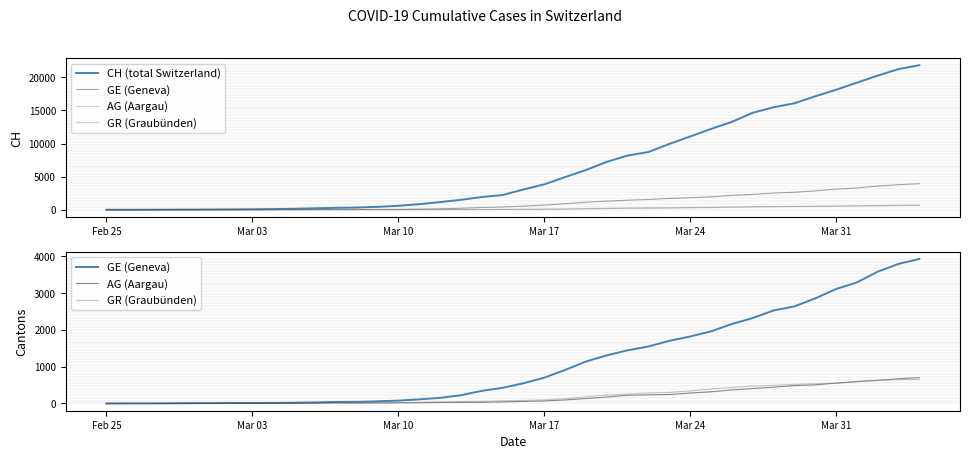

Which series has the largest total across all categories?

CH (total Switzerland)